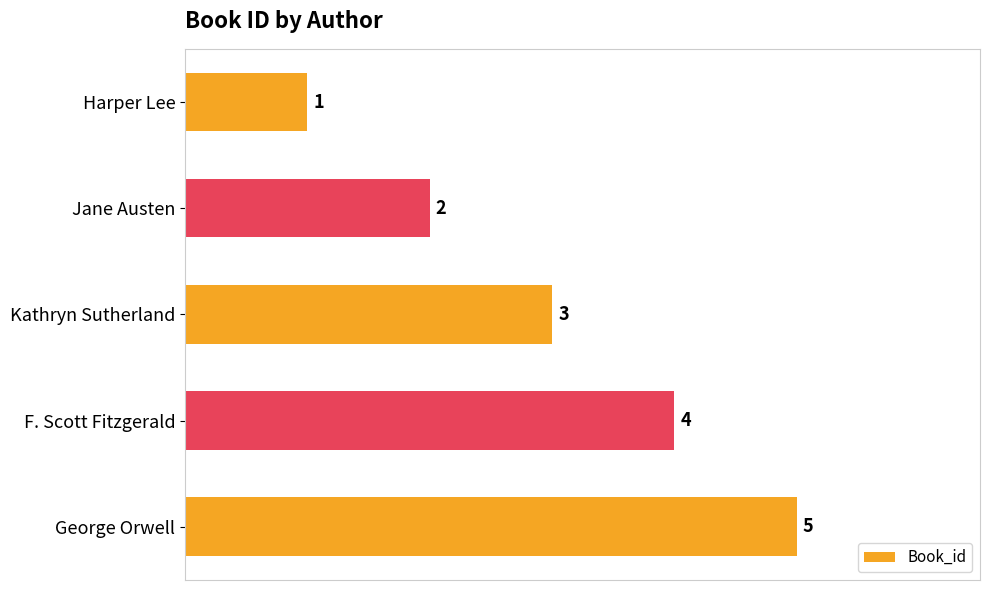

The chart shows a value of 3 at Kathryn Sutherland. True or false?

True